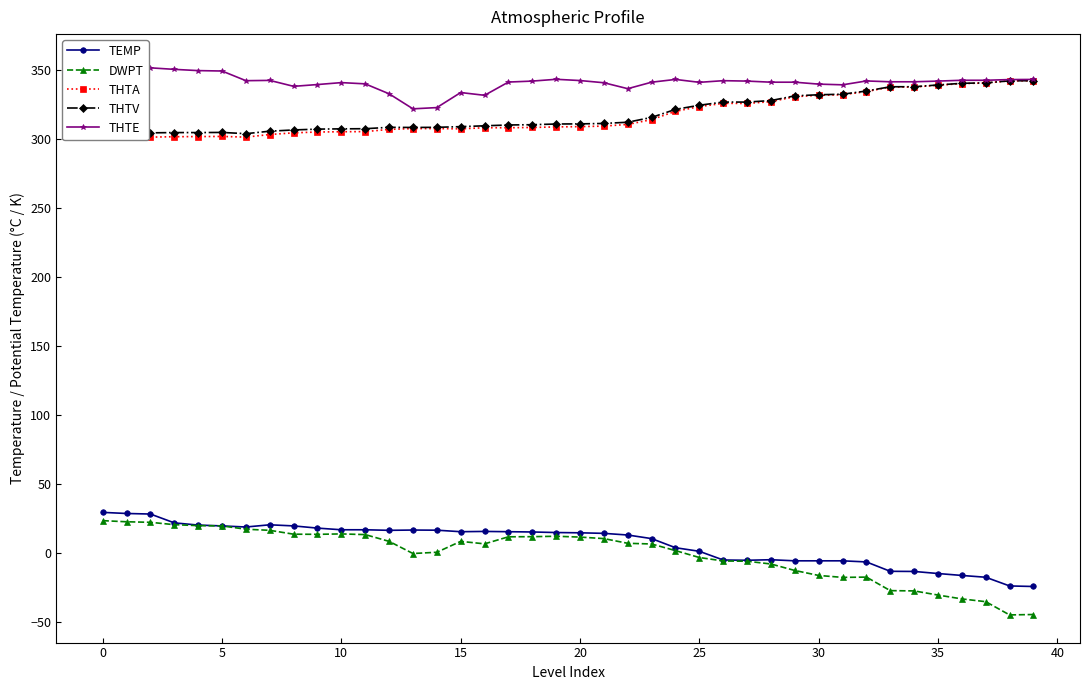

How many data points in DWPT are above 6?

22